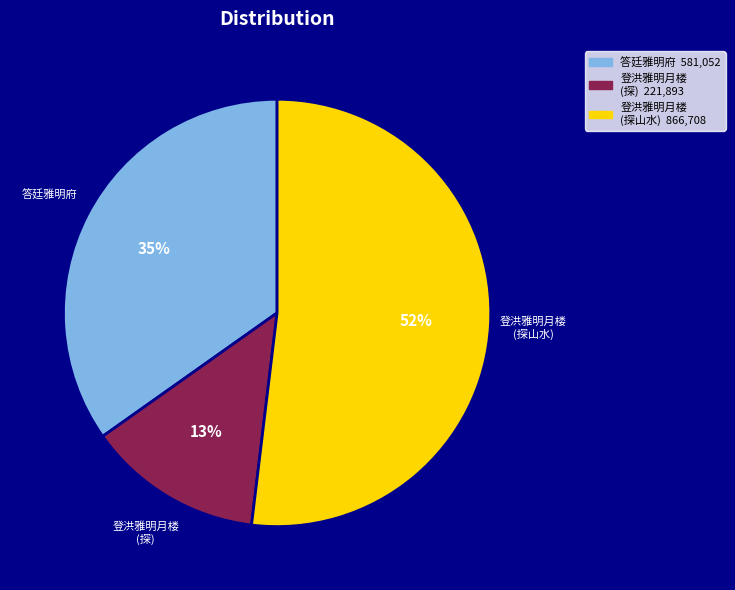

Is there a majority slice in this chart?

Yes